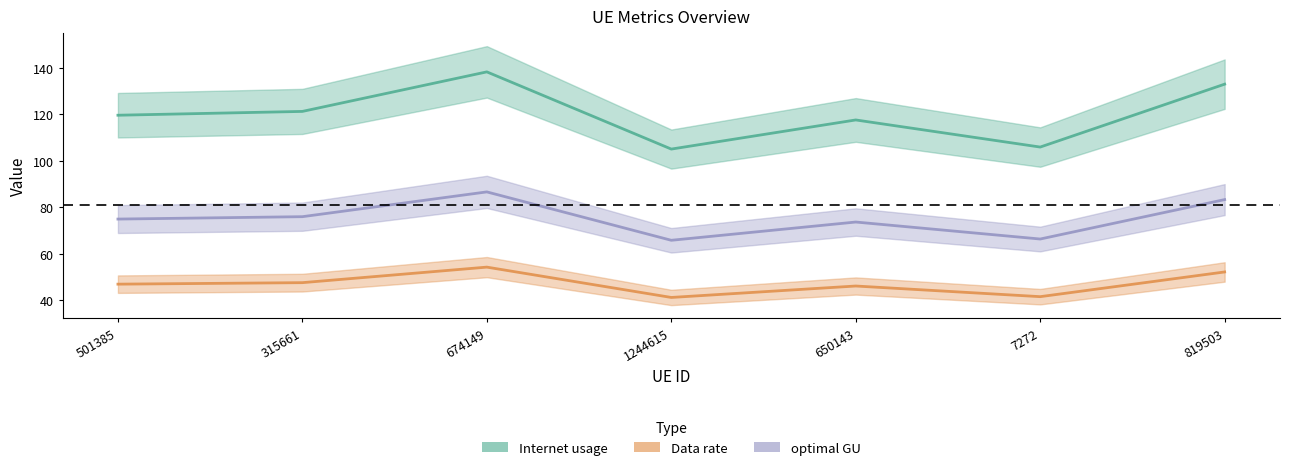

True or false: Data rate has a value of 13.9 at 1244615.

False